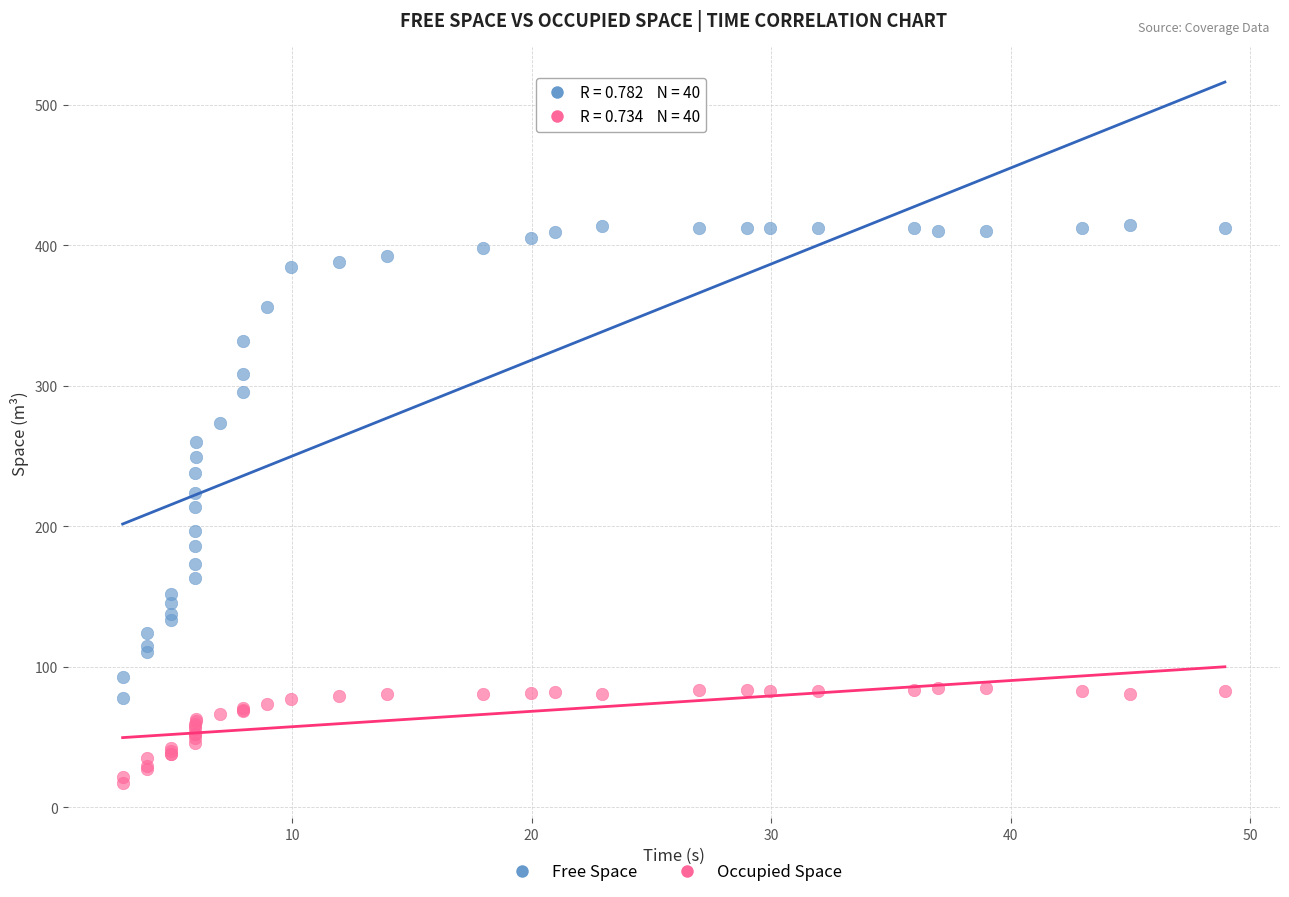

Which series has the widest spread of Y values?

Free Space